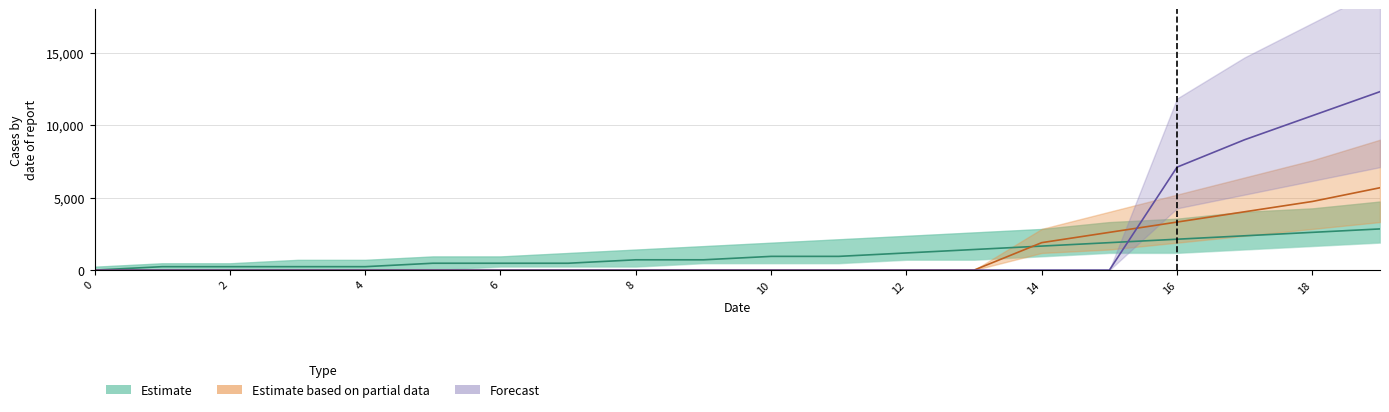

At which label does Estimate first exceed 948?

12